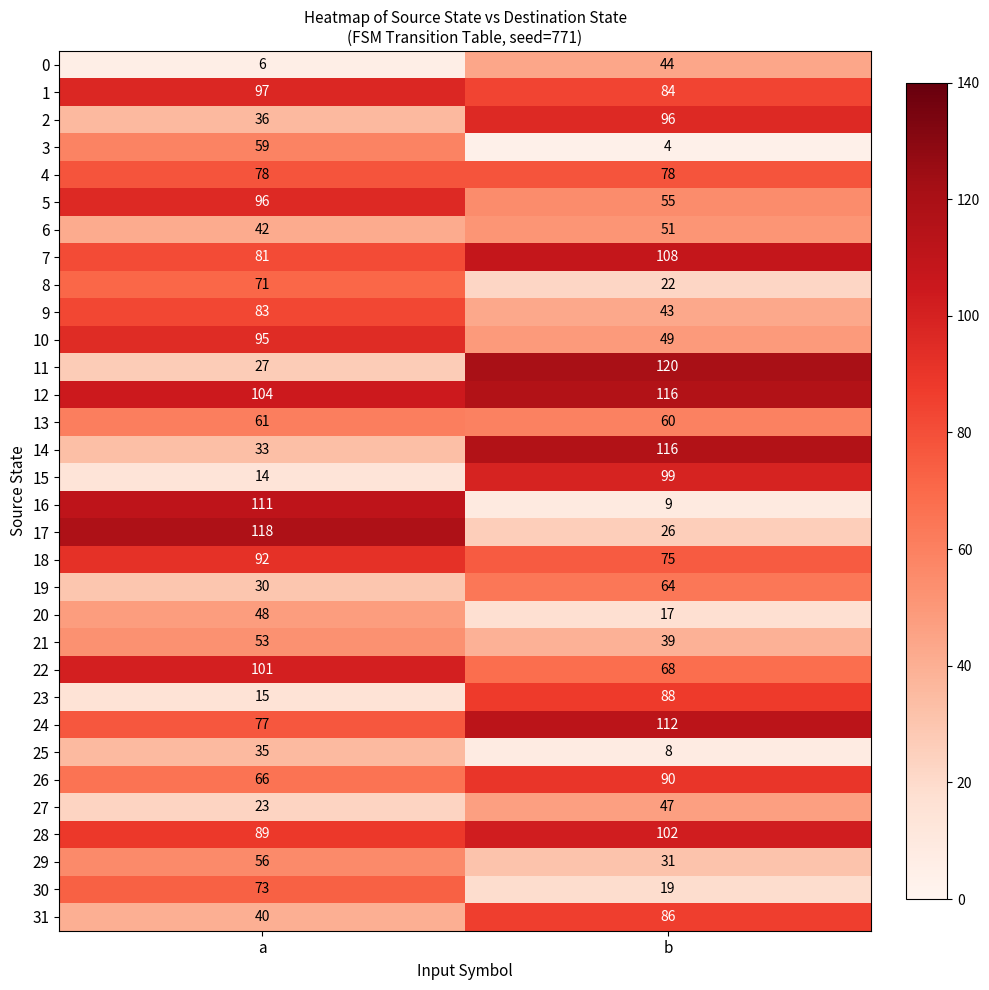

What is the sum of all 4 values?

156